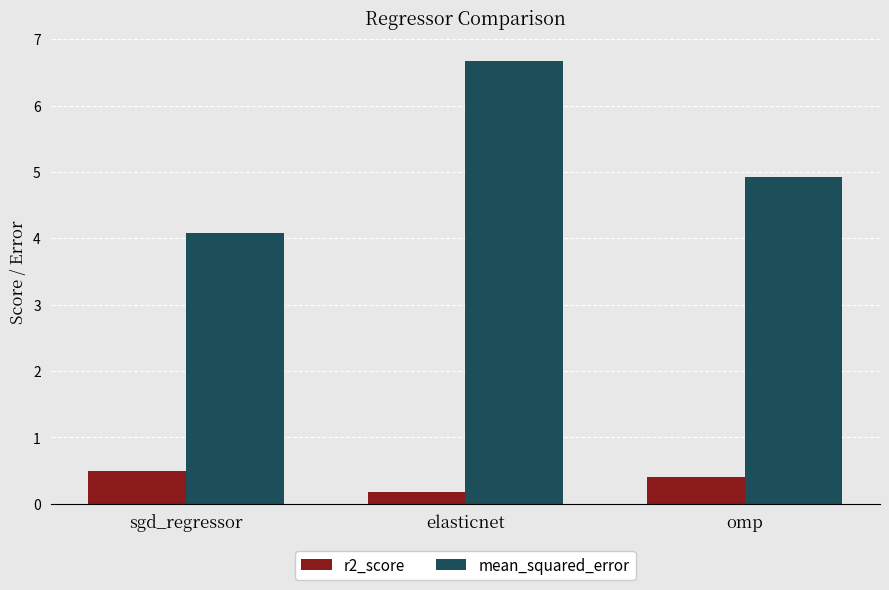

Reading left to right, what are all the values shown in this chart?

r2_score: sgd_regressor=0.5	elasticnet=0.2	omp=0.4
mean_squared_error: sgd_regressor=4.1	elasticnet=6.7	omp=4.9